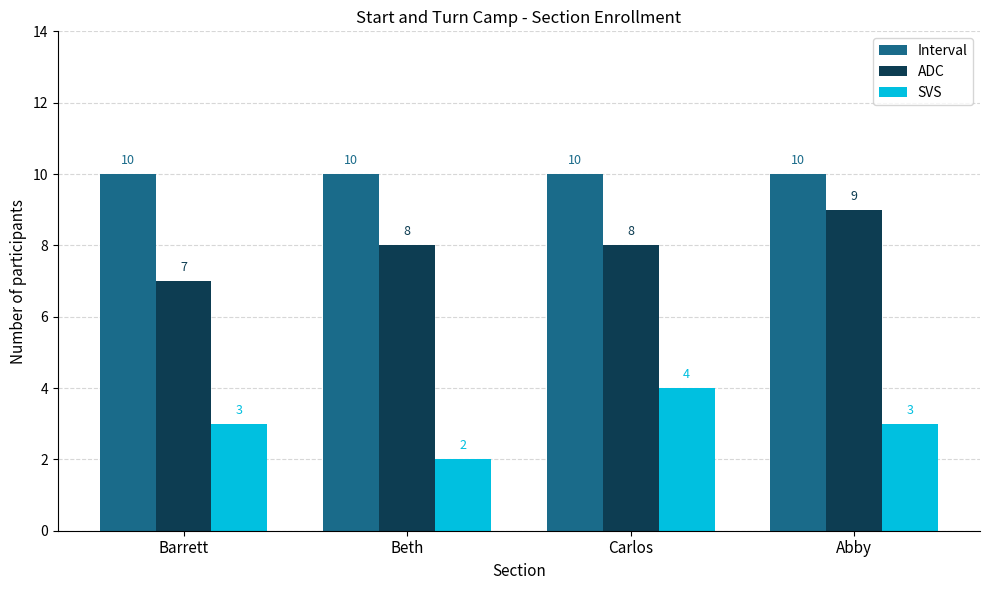

What is the difference between the maximum and minimum values in the ADC series?

2